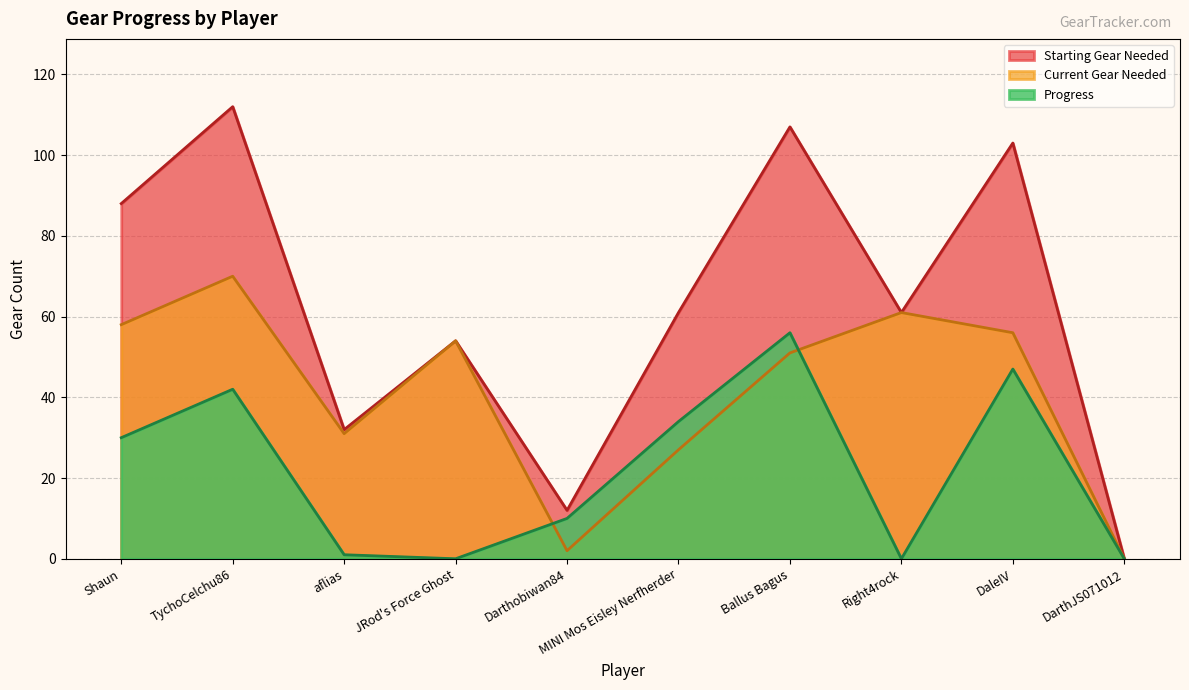

What is the average value of the Starting Gear Needed series?

63